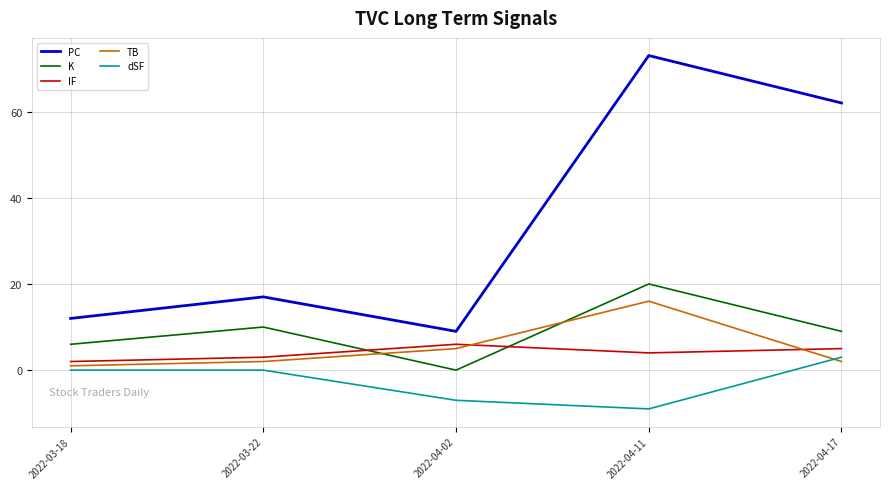

What position from the left is 2022-04-17?

5